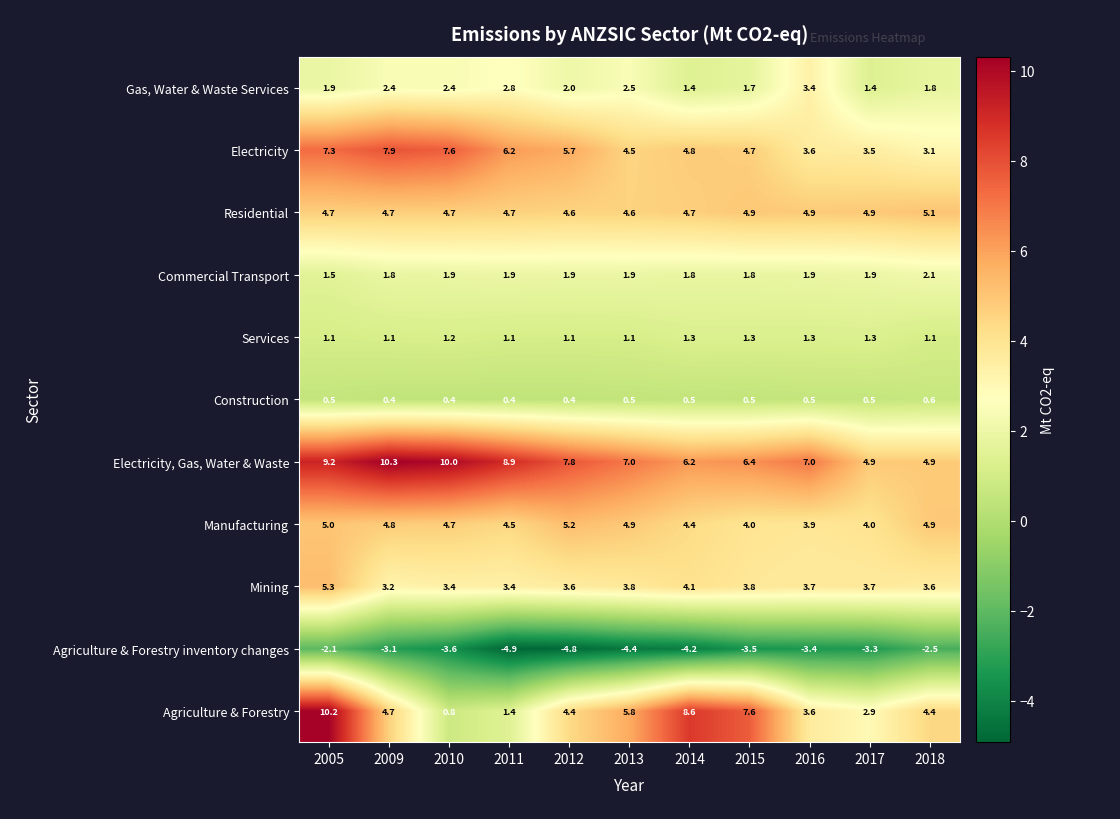

Is it true that Mining equals 3.4 at 2010?

True